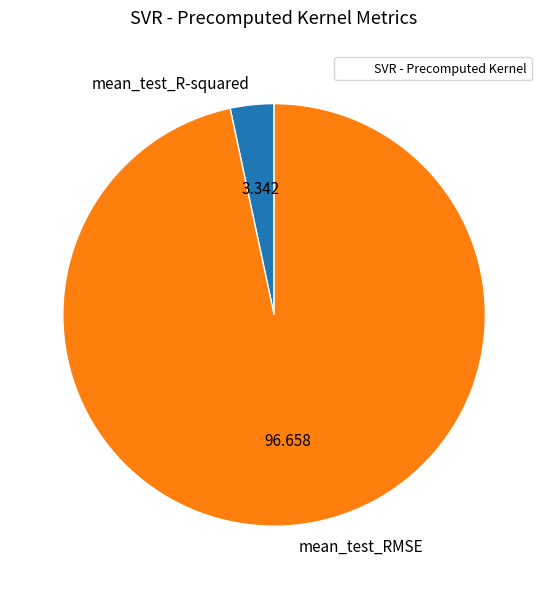

Do mean_test_R-squared and mean_test_RMSE together represent more than half of the pie?

Yes